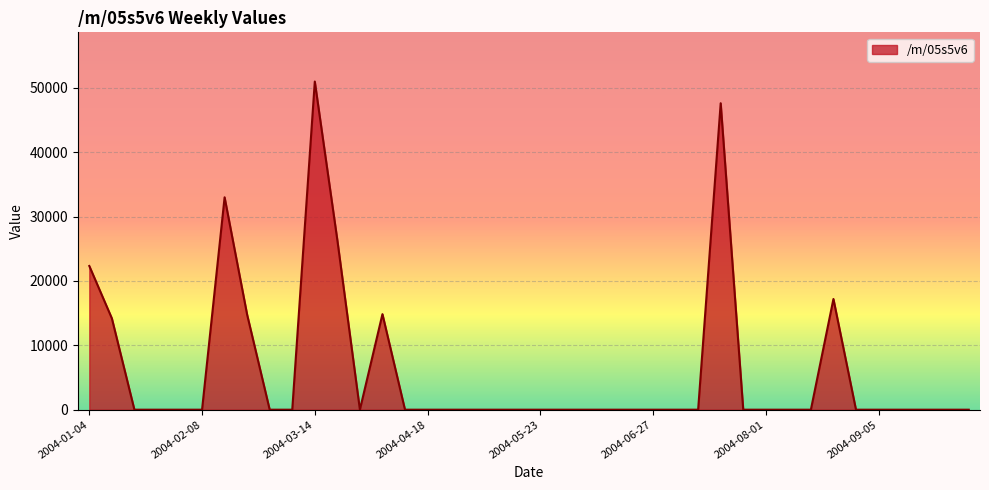

What is the sum of all values?

241141.1